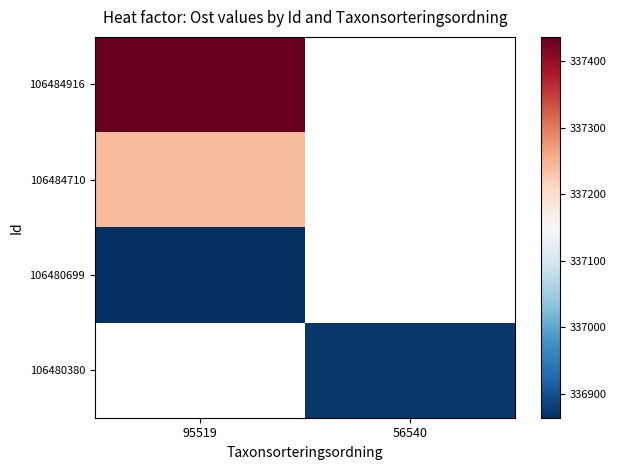

At which label does 106480380 first exceed 336873?

56540